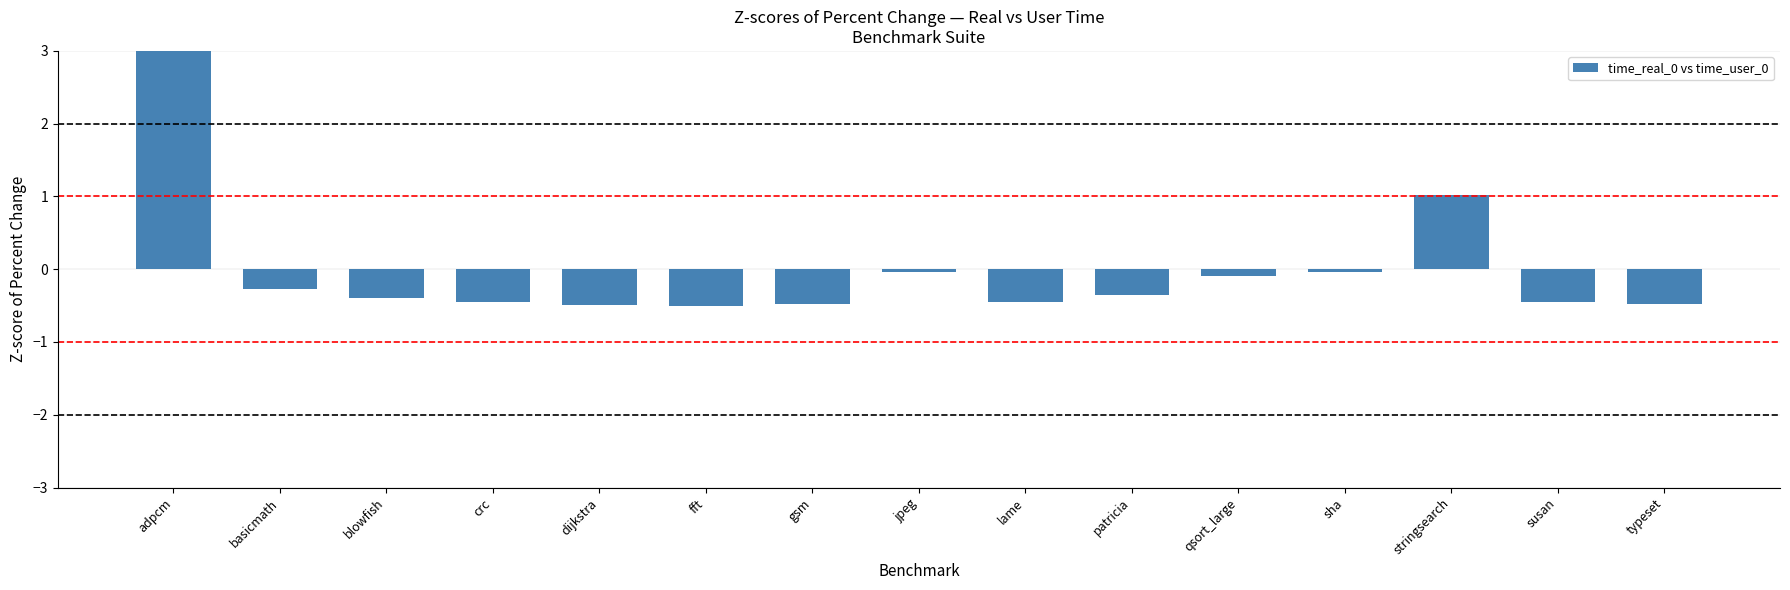

How many positive values are there?

2